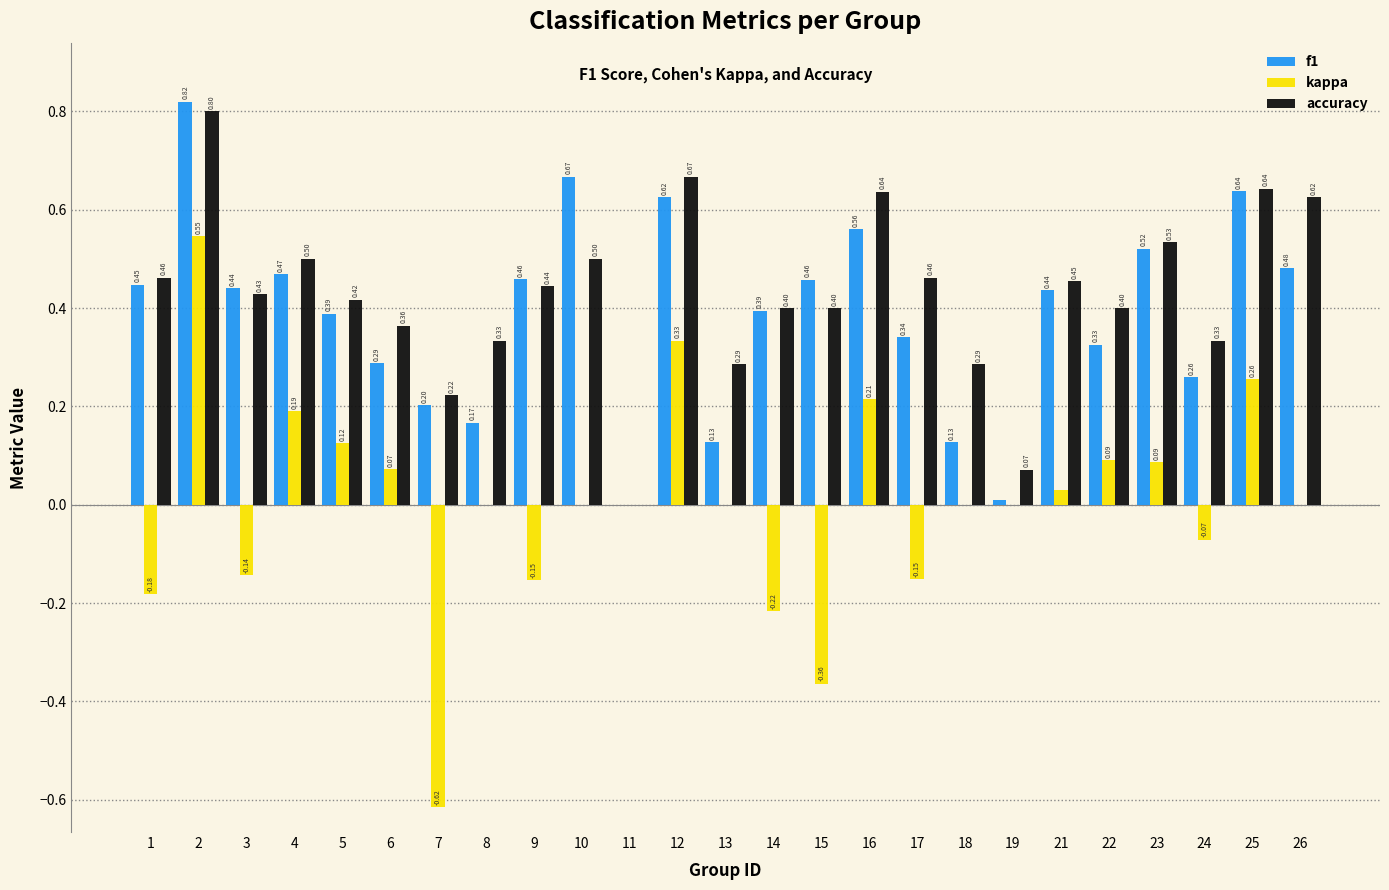

What is the total value across all series at 4?

1.2